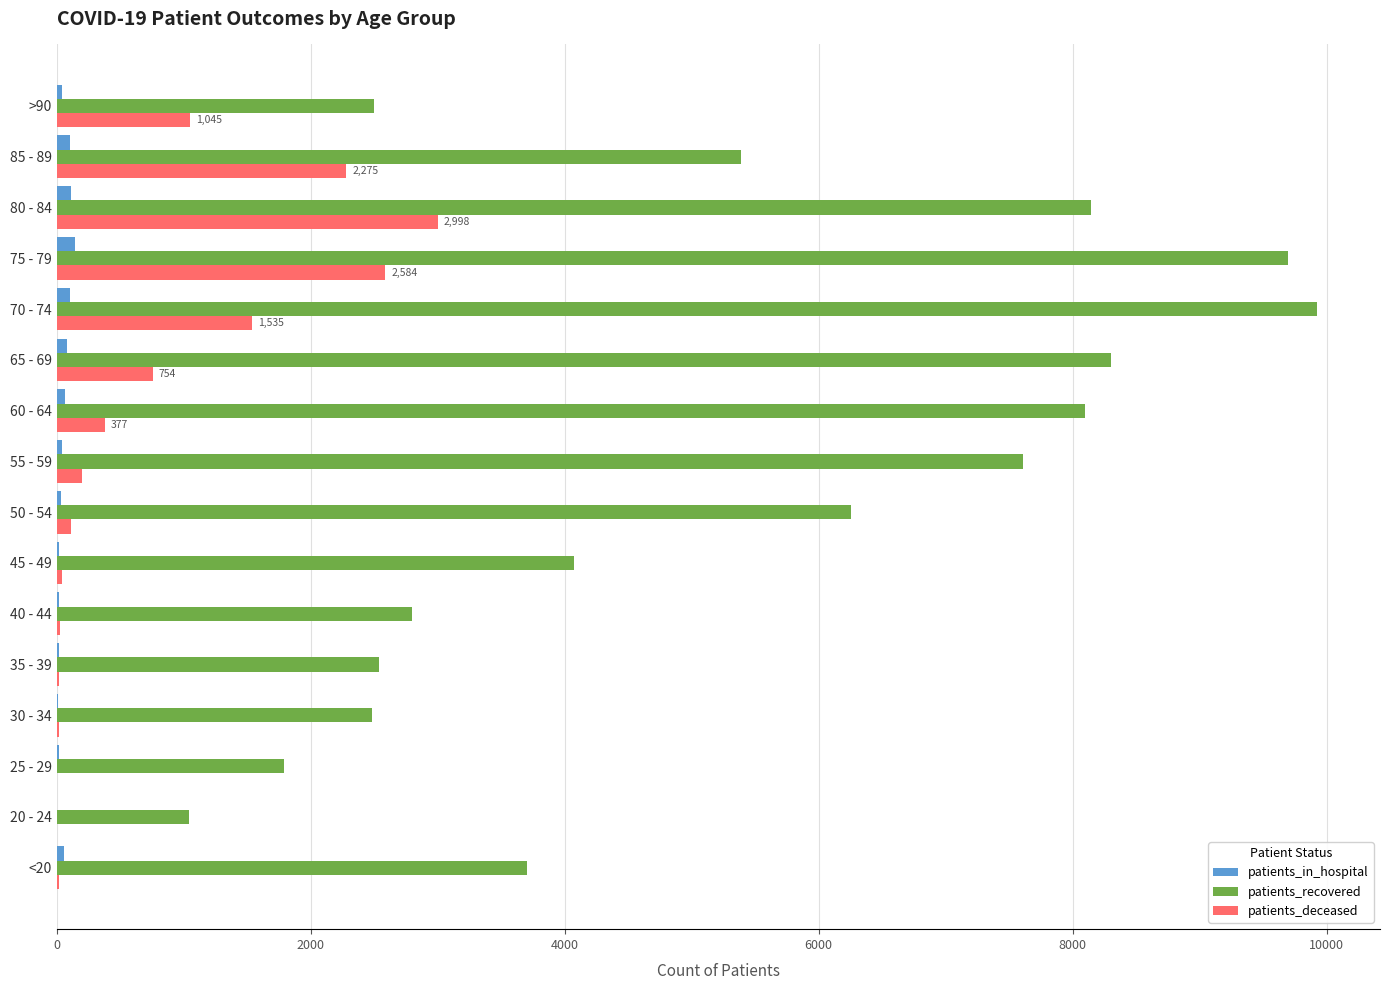

Is the value of patients_deceased at >90 greater than the value of patients_in_hospital at 80 - 84?

Yes